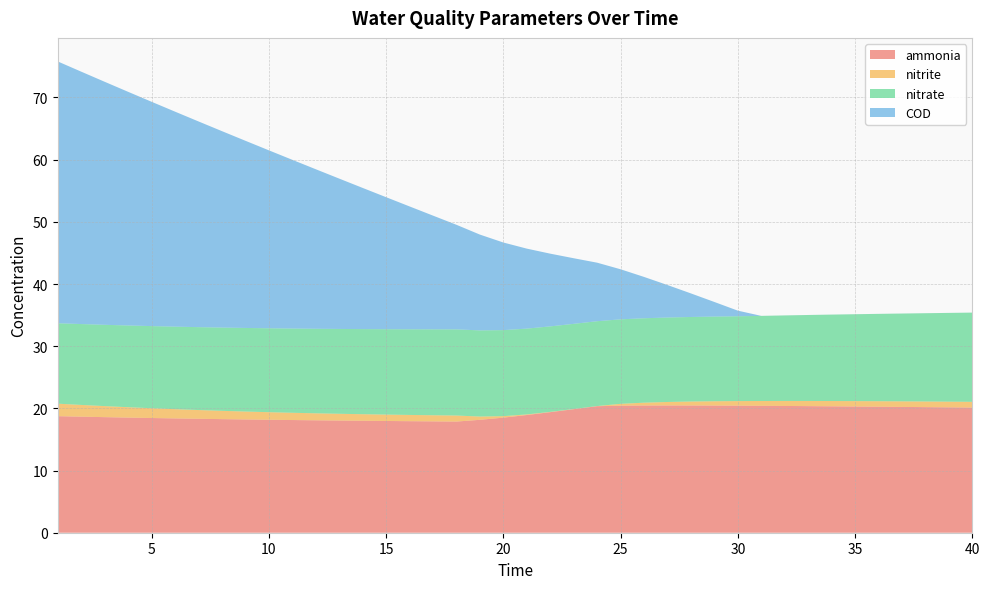

Reading left to right, transcribe all the data shown in this chart.

ammonia: 1=18.7	2=18.7	3=18.6	4=18.5	5=18.4	6=18.4	7=18.3	8=18.3	9=18.2	10=18.2	11=18.1	12=18.1	13=18.0	14=18.0	15=18.0	16=17.9	17=17.9	18=17.9	19=18.2	20=18.5	21=18.9	22=19.4	23=19.9	24=20.4	25=20.4	26=20.5	27=20.5	28=20.5	29=20.5	30=20.4	31=20.4	32=20.4	33=20.4	34=20.3	35=20.3	36=20.3	37=20.2	38=20.2	39=20.2	40=20.1
nitrite: 1=2.0	2=1.9	3=1.8	4=1.7	5=1.6	6=1.5	7=1.4	8=1.3	9=1.3	10=1.2	11=1.2	12=1.1	13=1.1	14=1.1	15=1.0	16=1.0	17=1.0	18=1.0	19=0.5	20=0.2	21=0.1	22=0.0	23=0.0	24=0.0	25=0.3	26=0.5	27=0.6	28=0.6	29=0.7	30=0.7	31=0.8	32=0.8	33=0.8	34=0.9	35=0.9	36=0.9	37=0.9	38=0.9	39=0.9	40=0.9
nitrate: 1=12.9	2=13.0	3=13.1	4=13.1	5=13.2	6=13.3	7=13.3	8=13.4	9=13.4	10=13.5	11=13.5	12=13.6	13=13.6	14=13.7	15=13.7	16=13.8	17=13.8	18=13.9	19=13.9	20=13.8	21=13.8	22=13.8	23=13.7	24=13.6	25=13.6	26=13.6	27=13.6	28=13.6	29=13.6	30=13.6	31=13.7	32=13.8	33=13.8	34=13.9	35=14.0	36=14.0	37=14.1	38=14.2	39=14.3	40=14.3
COD: 1=42.1	2=40.6	3=39.1	4=37.6	5=36.1	6=34.6	7=33.1	8=31.6	9=30.1	10=28.6	11=27.1	12=25.7	13=24.2	14=22.7	15=21.2	16=19.8	17=18.3	18=16.8	19=15.4	20=14.1	21=12.9	22=11.7	23=10.6	24=9.4	25=8.1	26=6.7	27=5.2	28=3.8	29=2.3	30=0.9	31=0.0	32=0.0	33=0.0	34=0.0	35=0.0	36=0.0	37=0.0	38=0.0	39=0.0	40=0.0